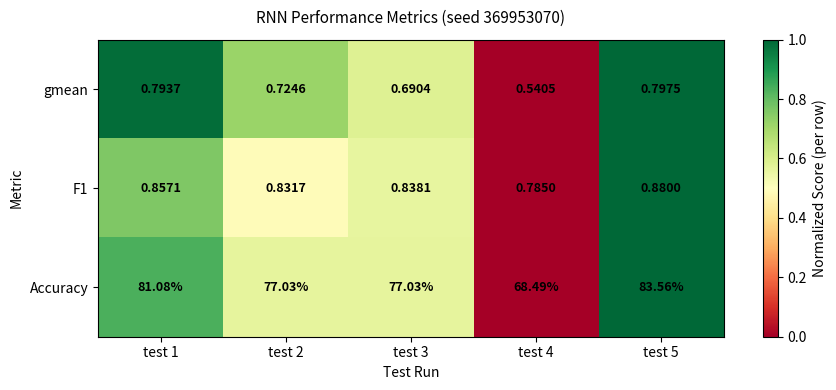

Between test 1 and test 3, which series saw the biggest shift?

Accuracy